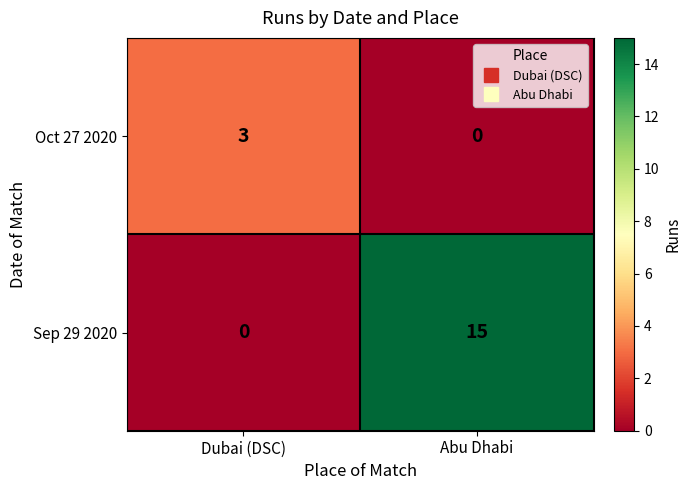

How many data points in Oct 27 2020 are less than 3?

1